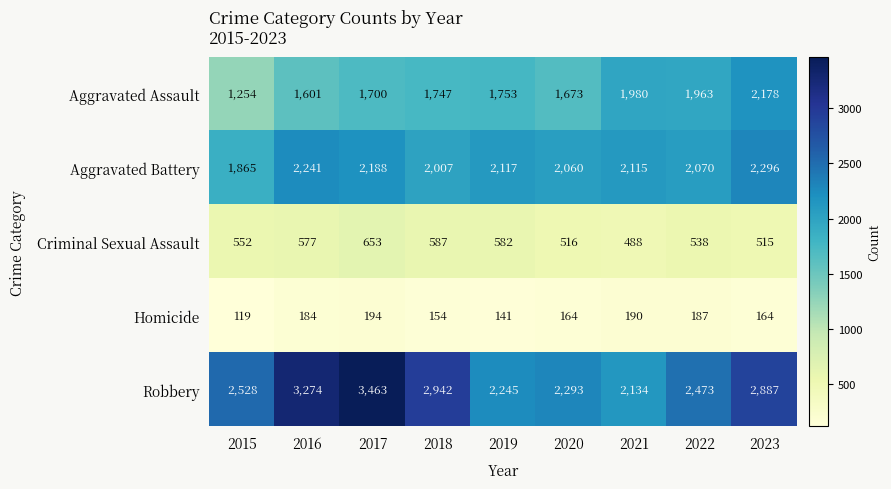

What is the difference between the Aggravated Assault values at 2016 and 2022?

362